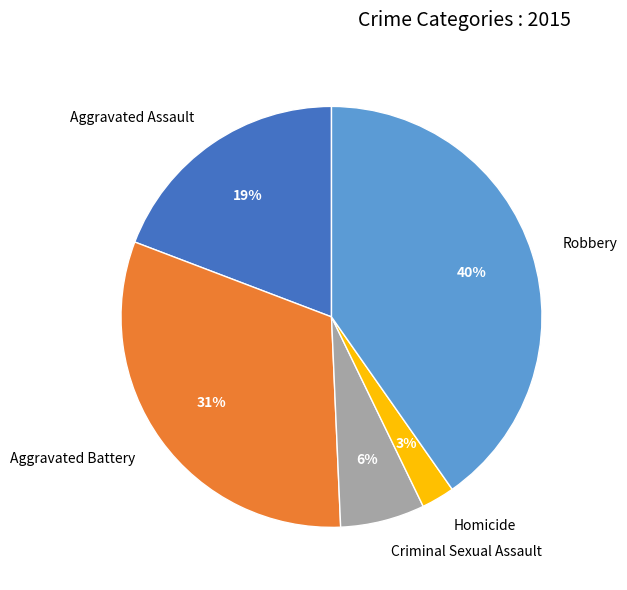

What is the largest slice in the pie chart?

Robbery